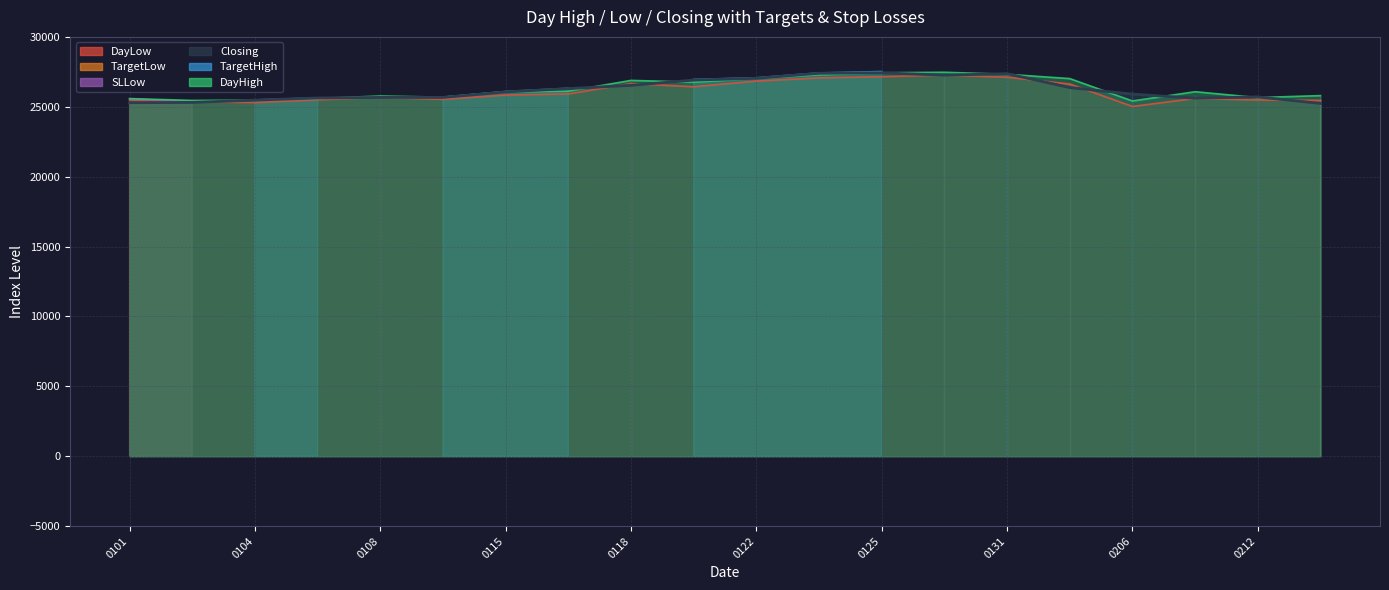

Which has a higher value, 20180207 or 20180117?

20180117